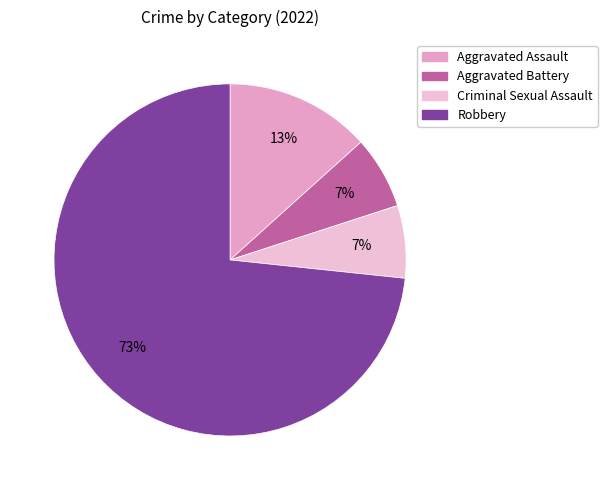

What percentage is the Aggravated Battery slice, to the nearest percent?

7%